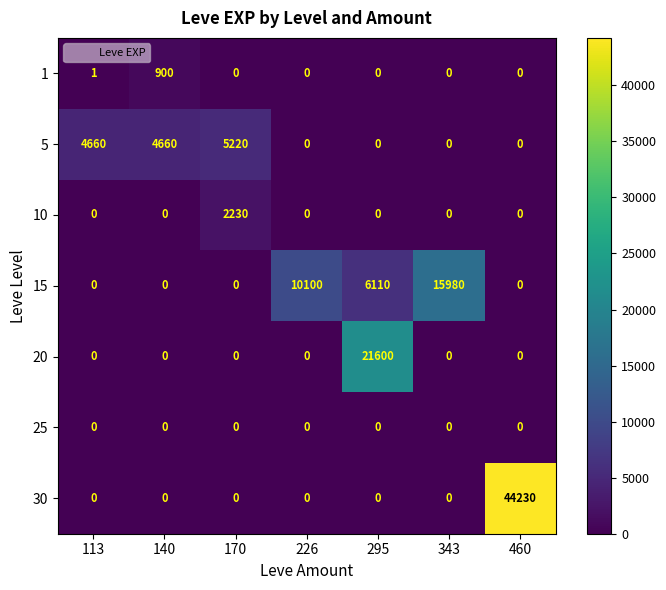

Which series has the widest spread of values?

30